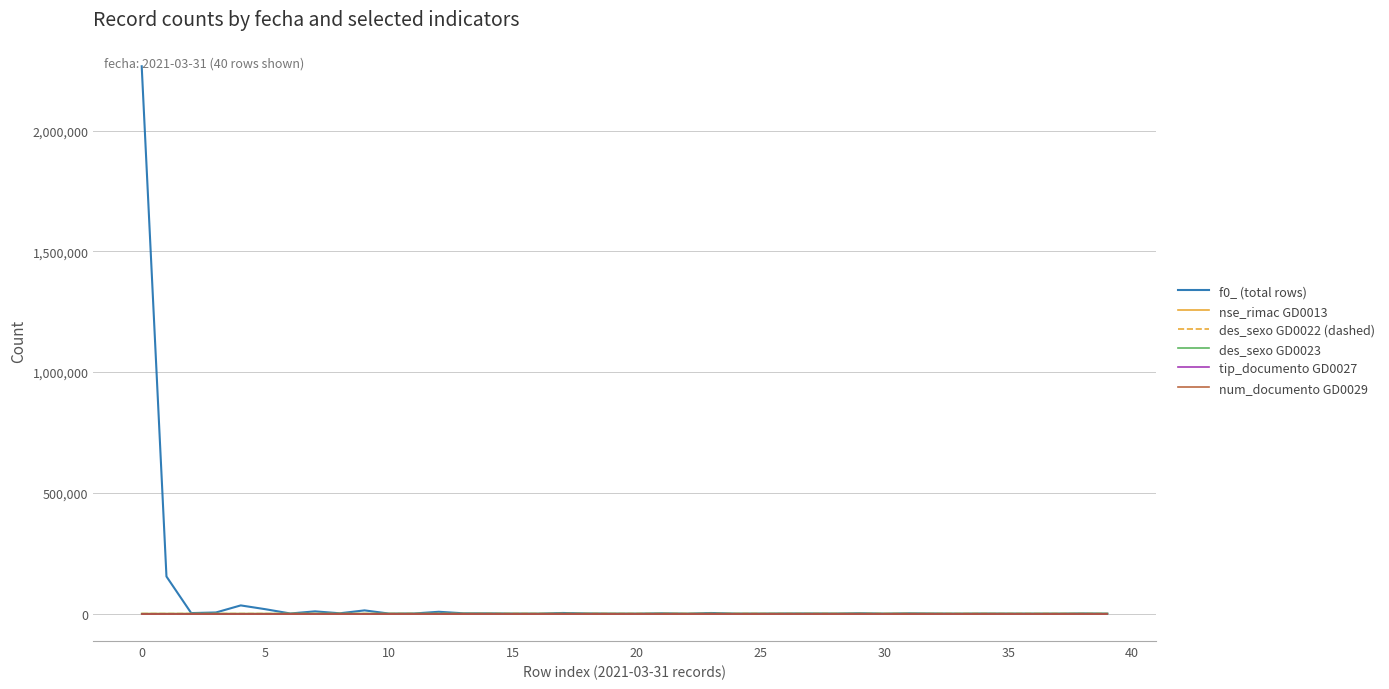

True or false: des_sexo GD0023 and num_documento GD0029 cross at least once.

False